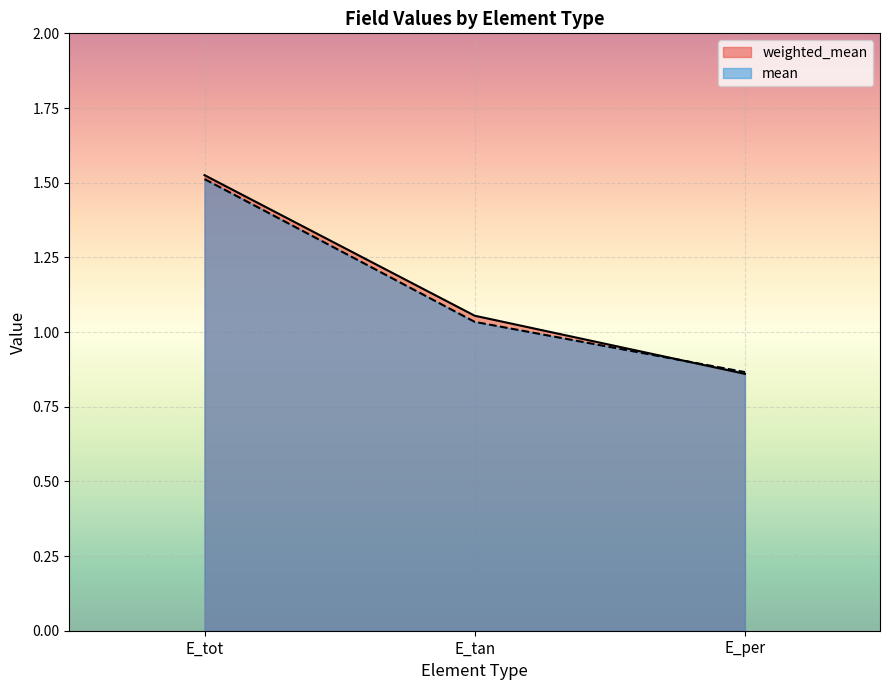

Between E_tot and E_tan, which series saw the biggest shift?

mean